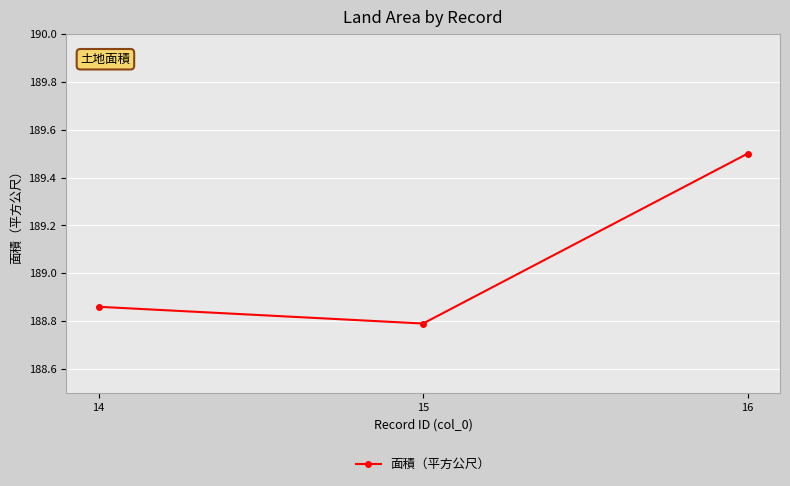

What is the value of the 2nd point from the left?

188.8